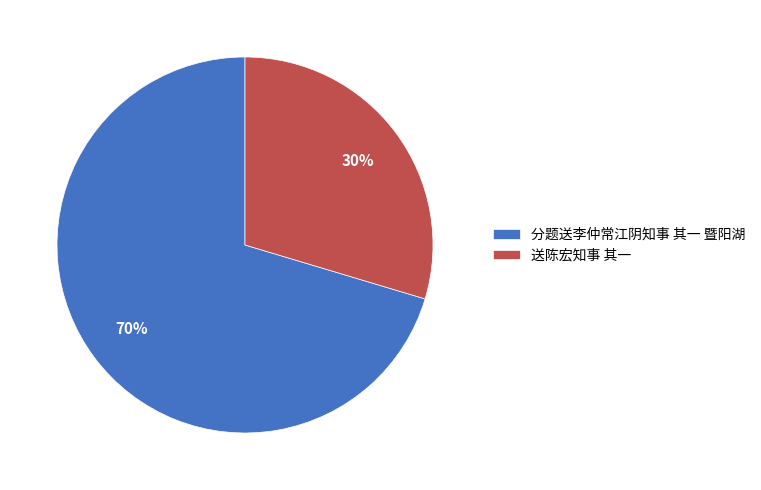

Combined, do 送陈宏知事 其一 and 分题送李仲常江阴知事 其一 暨阳湖 account for over 50%?

Yes